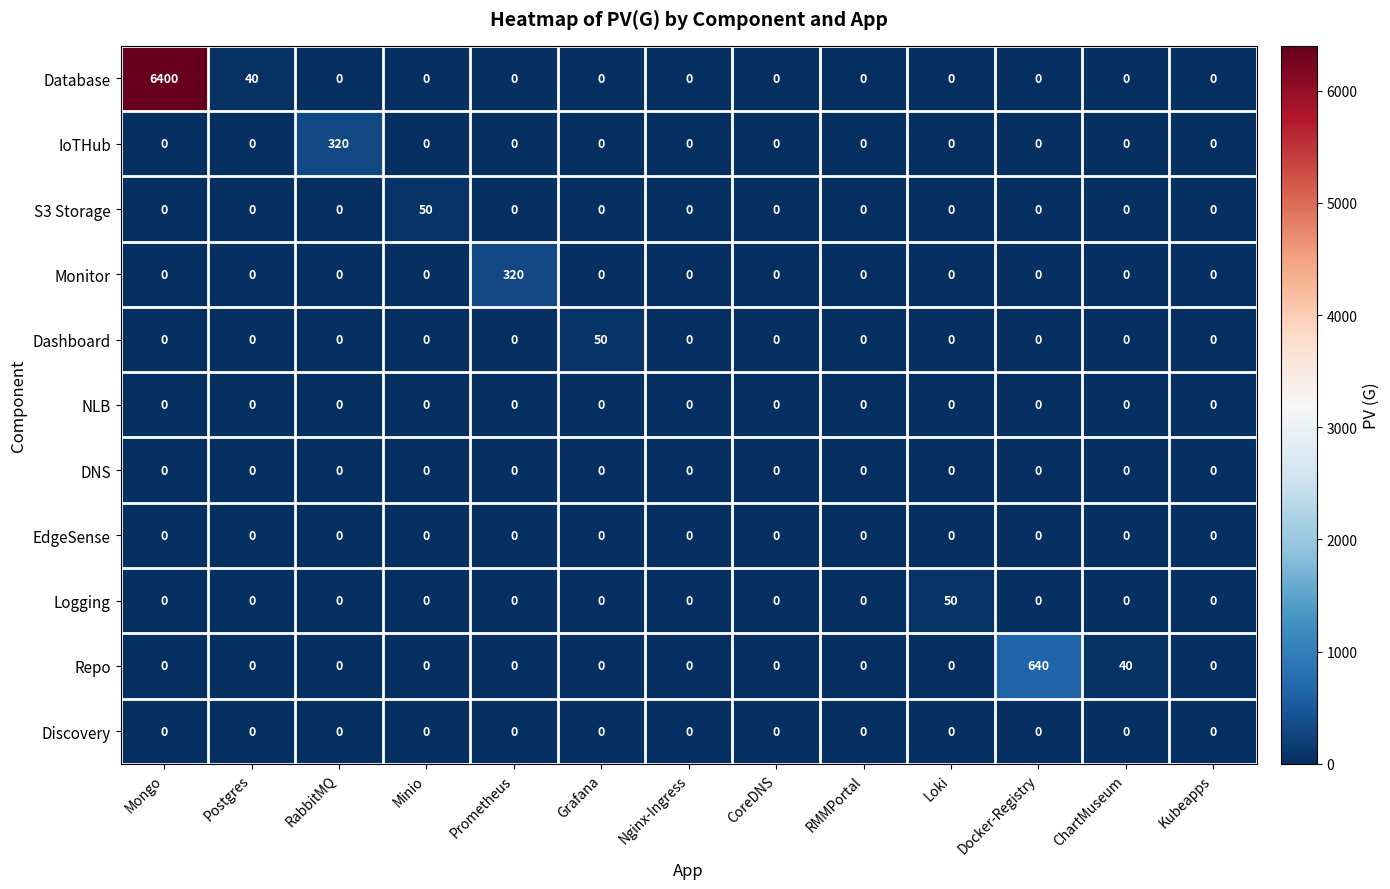

The value of S3 Storage at CoreDNS is -26. True or false?

False